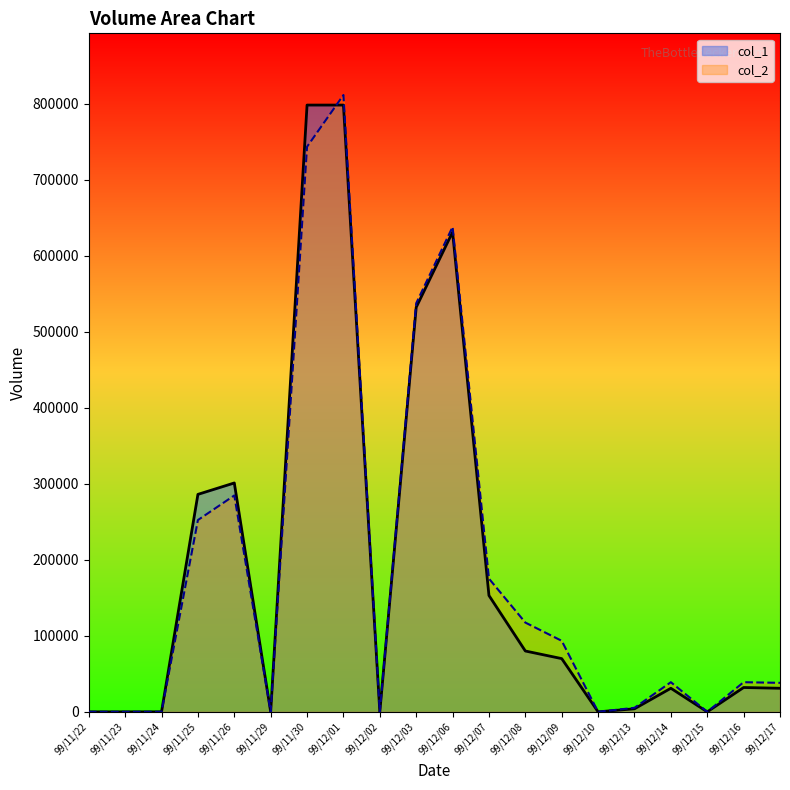

What are all the series names shown in the legend?

col_1, col_2